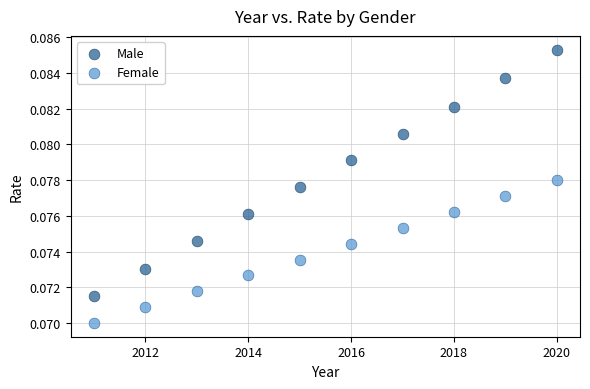

Which series contains the highest Y value?

Male